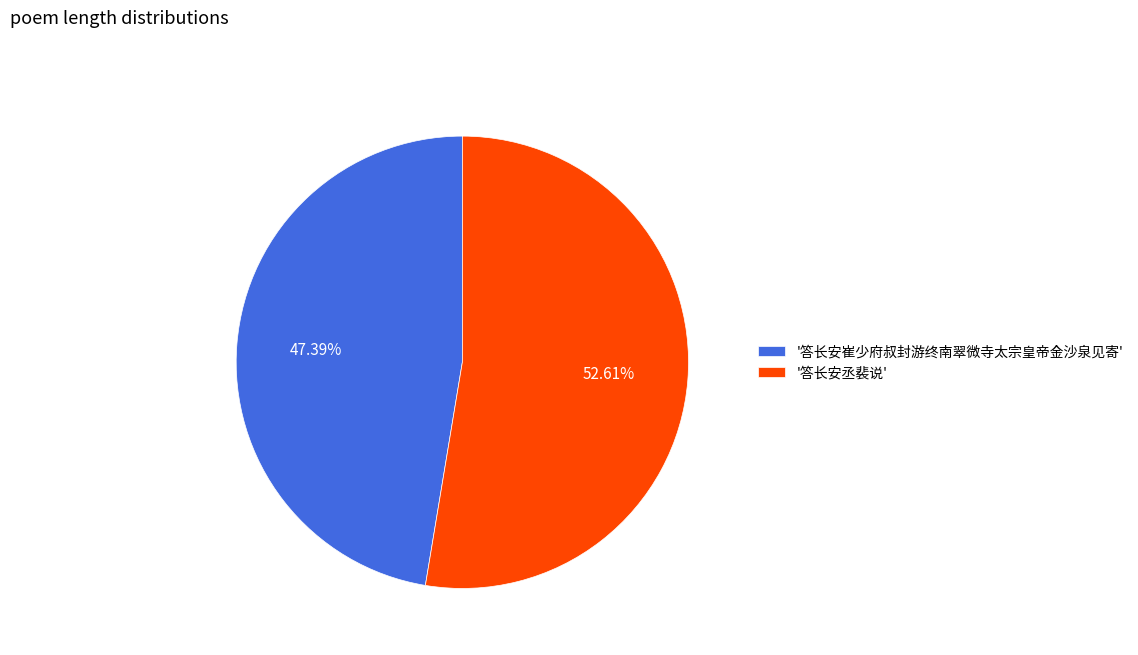

Is the sum of '答长安丞裴说' and '答长安崔少府叔封游终南翠微寺太宗皇帝金沙泉见寄' greater than half?

Yes